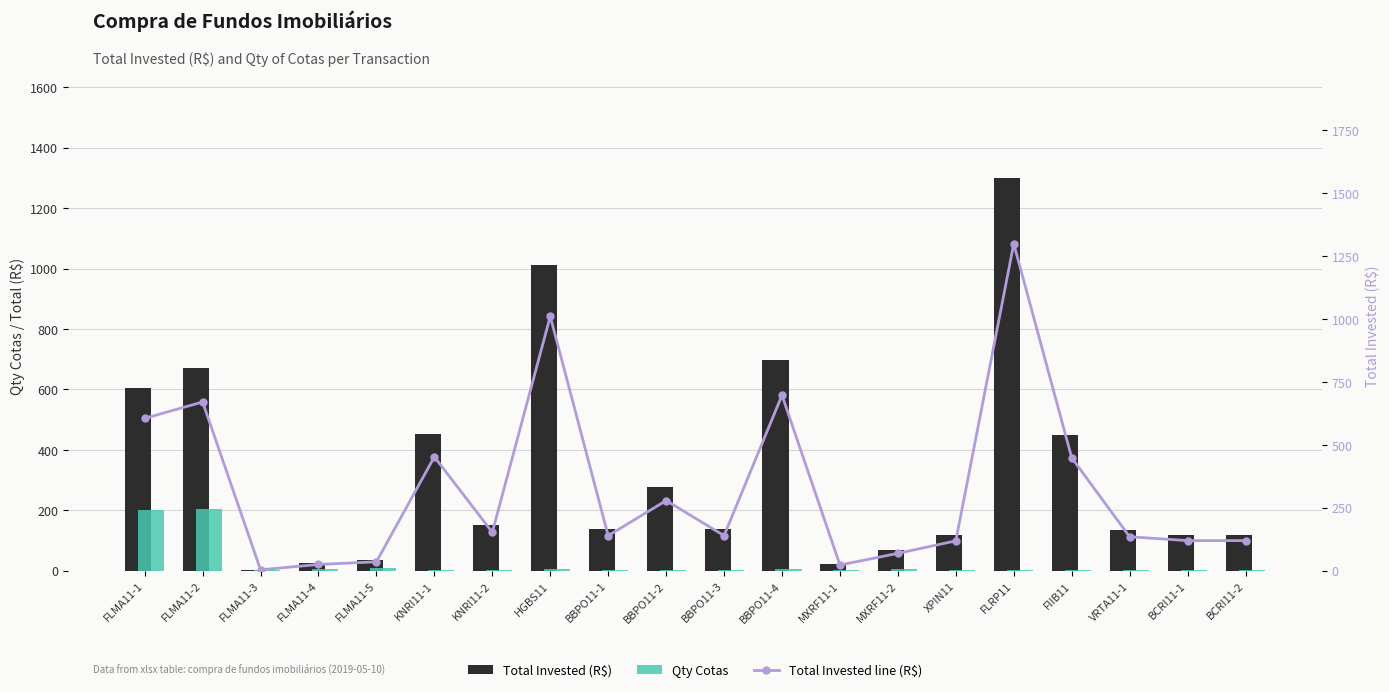

What is the highest value of the Qty Cotas series?

203.0